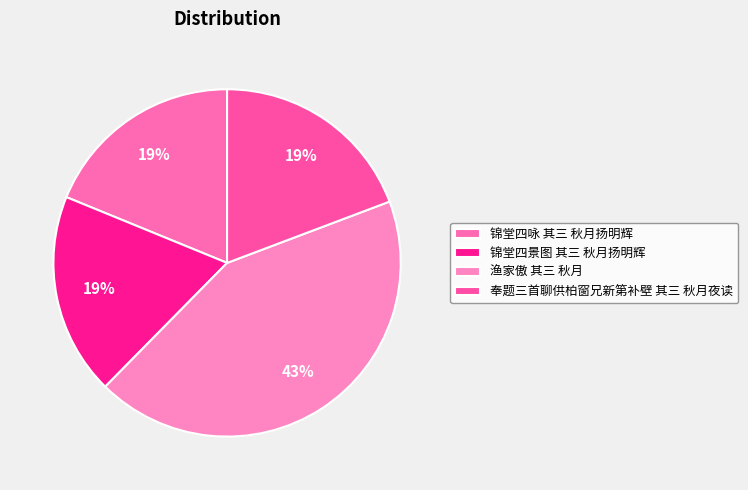

To the nearest percent, what is the difference between the largest and smallest slice percentages?

24%